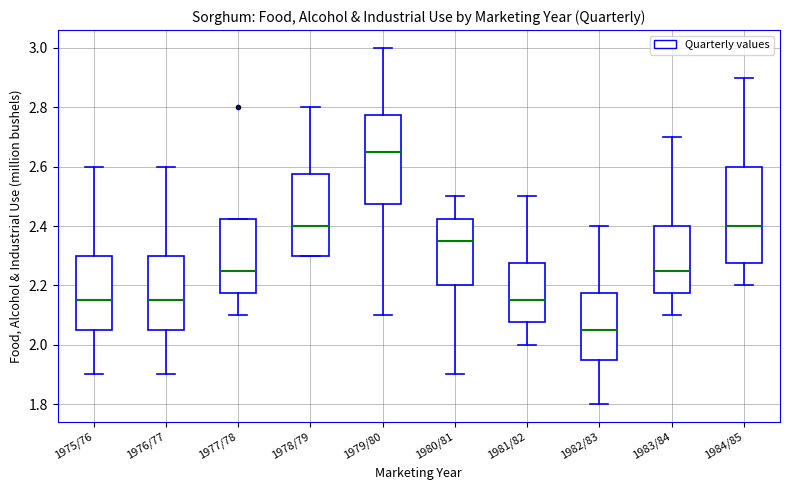

Which box's median line is the lowest?

1982/83